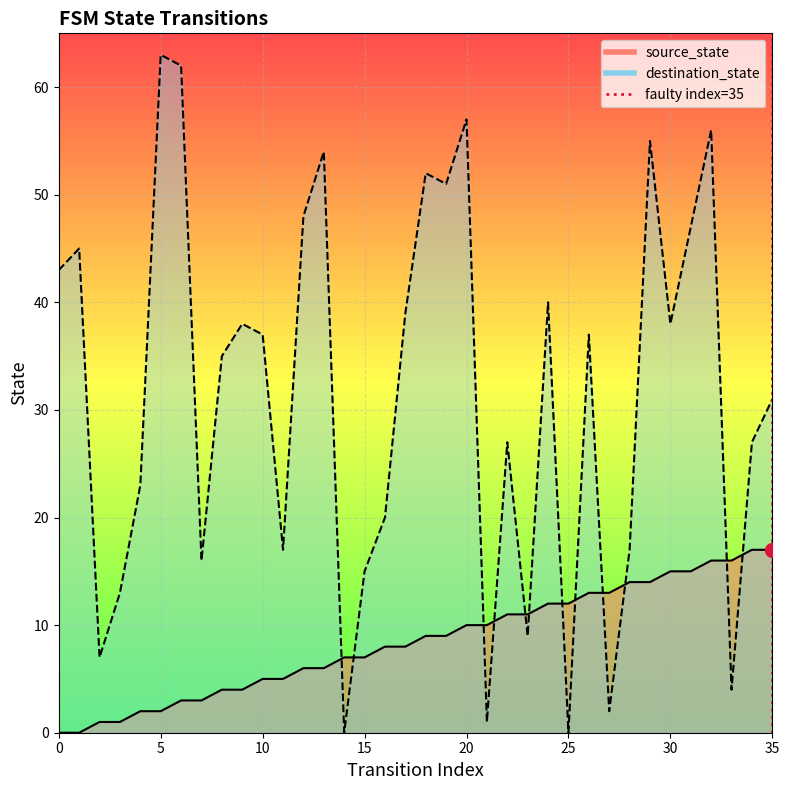

Rank the series by their maximum value, from lowest to highest.

source_state, destination_state